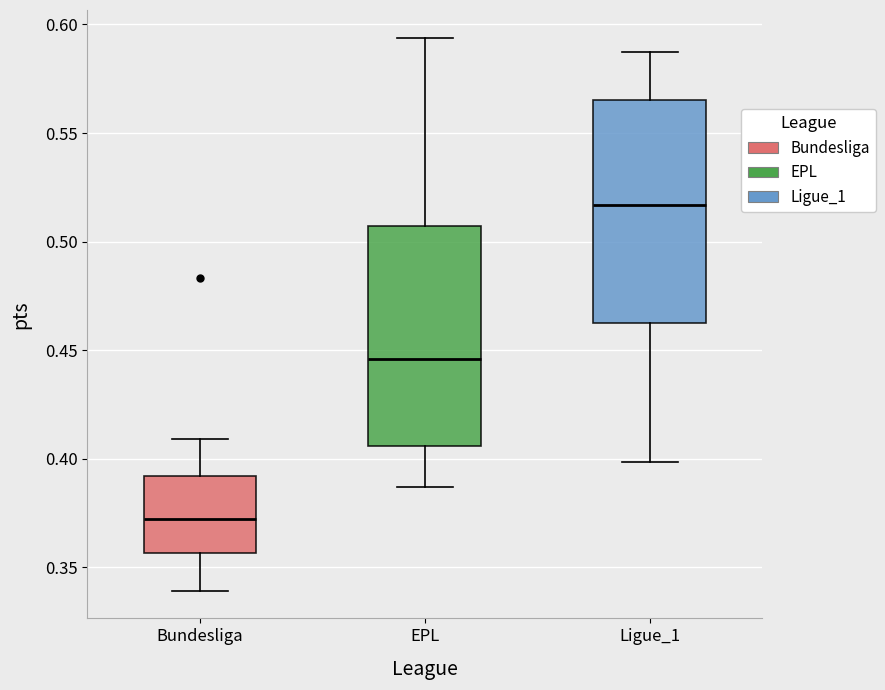

Reading left to right, transcribe this box plot: for each box, give where its median line is, the range the box spans, and where its two whiskers end, as read against the y-axis. The values are not printed on the chart, so give them approximately, as read against the axis.

Bundesliga: median 0.370, box 0.355 to 0.390, whiskers 0.340 to 0.410
EPL: median 0.445, box 0.405 to 0.505, whiskers 0.385 to 0.595
Ligue_1: median 0.515, box 0.465 to 0.565, whiskers 0.400 to 0.590